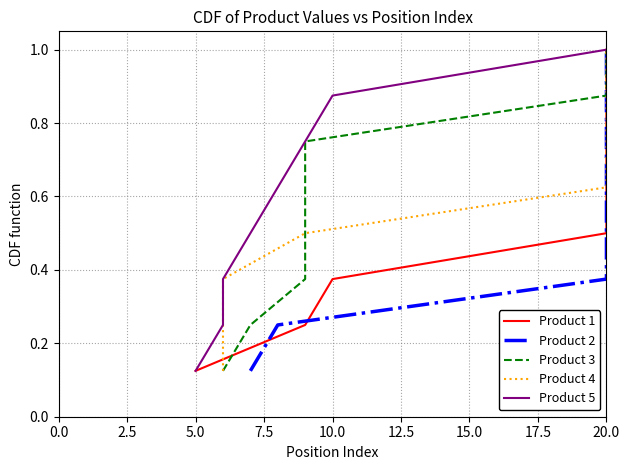

The Product 4 series shows 0.1 at 7.5. True or false?

False